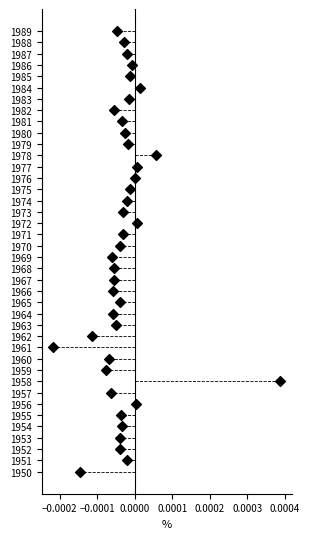

What is the range of Y values (max minus min)?

39